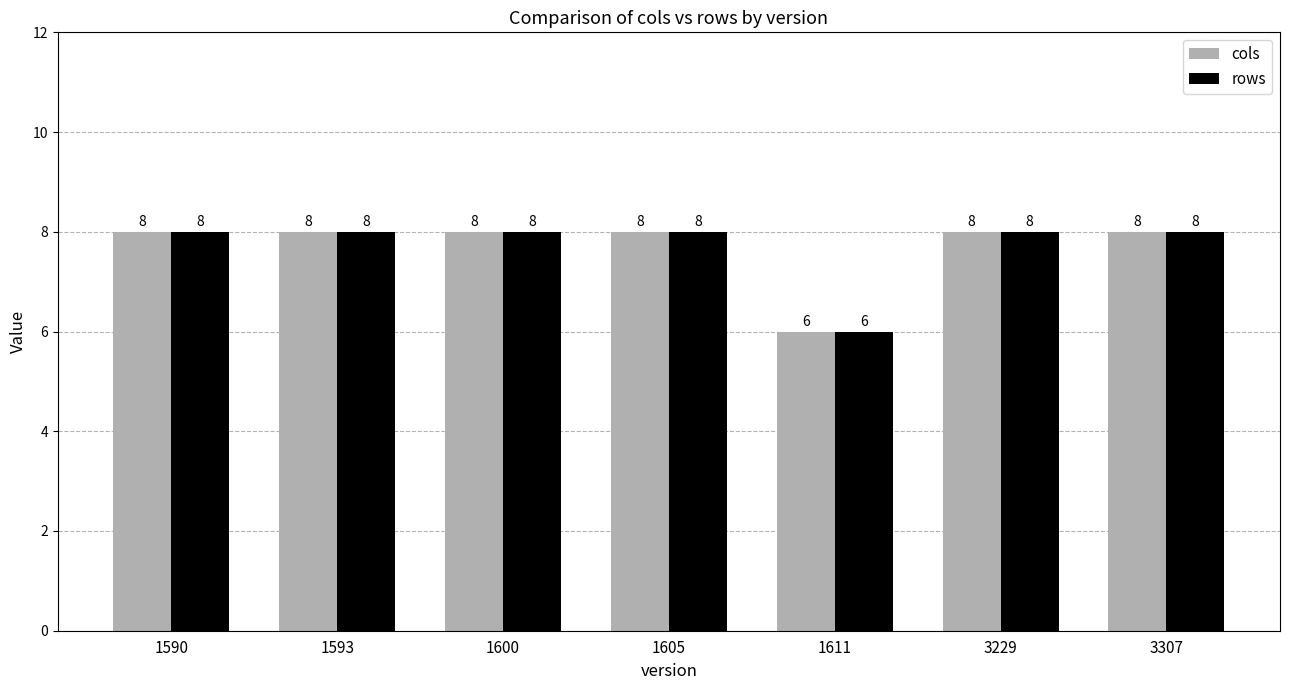

At which label does cols reach its minimum?

1611